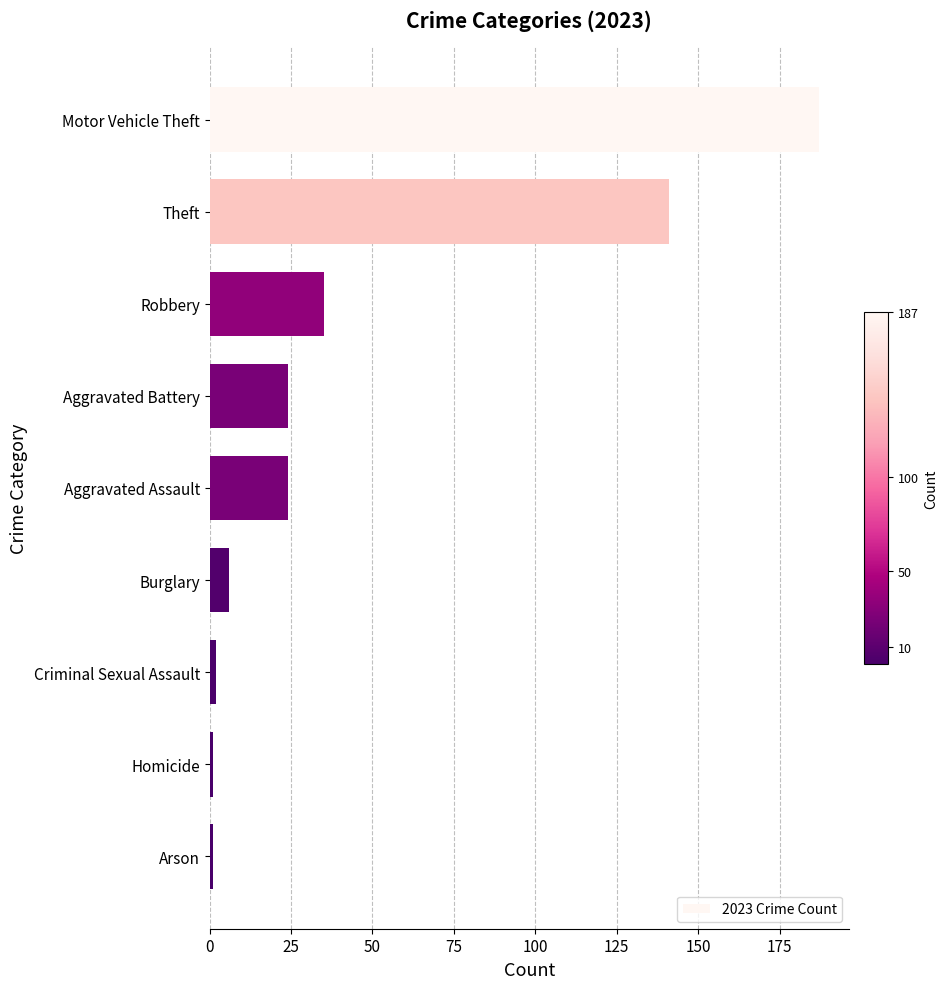

What is the minimum value shown in the chart?

1